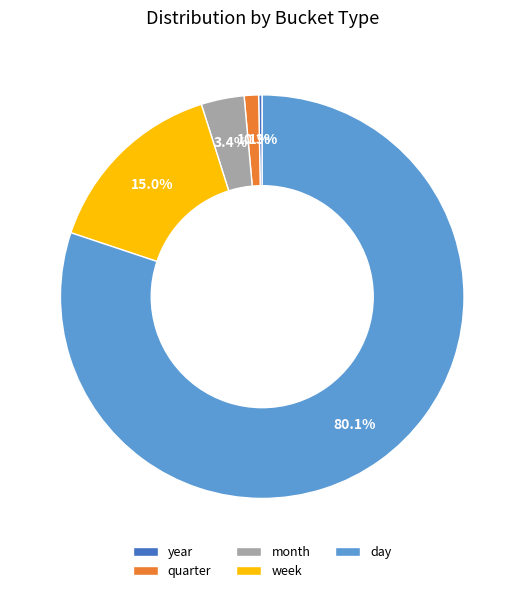

Which category has the smallest portion of the pie?

year